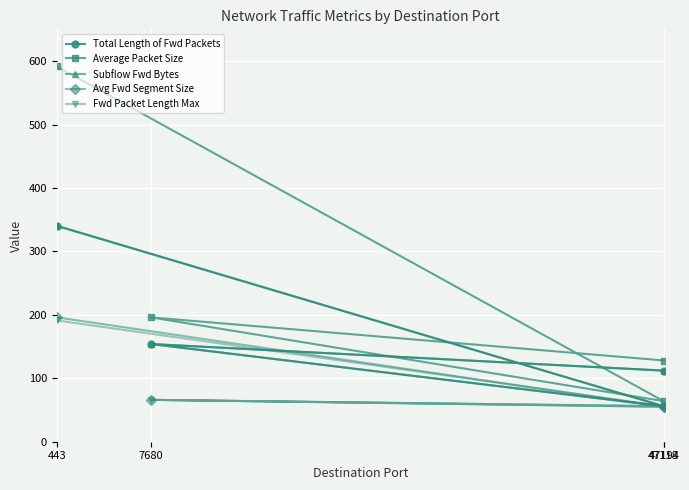

At how many categories does at least one series exceed 481?

1